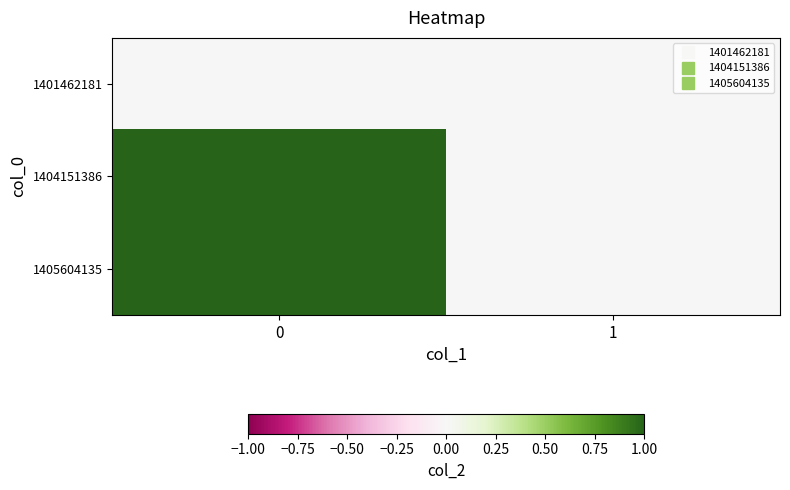

At 1, list the series in order from smallest to largest.

1401462181, 1404151386, 1405604135